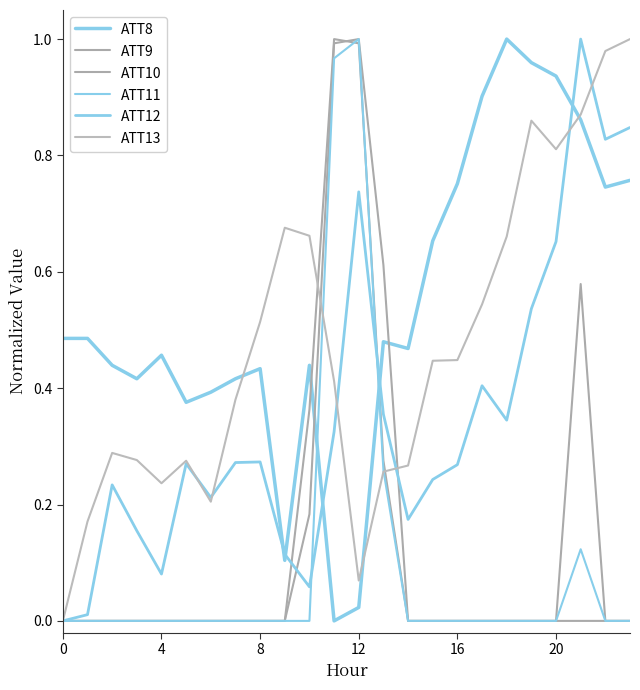

Is this an area chart (filled region under the line)?

No